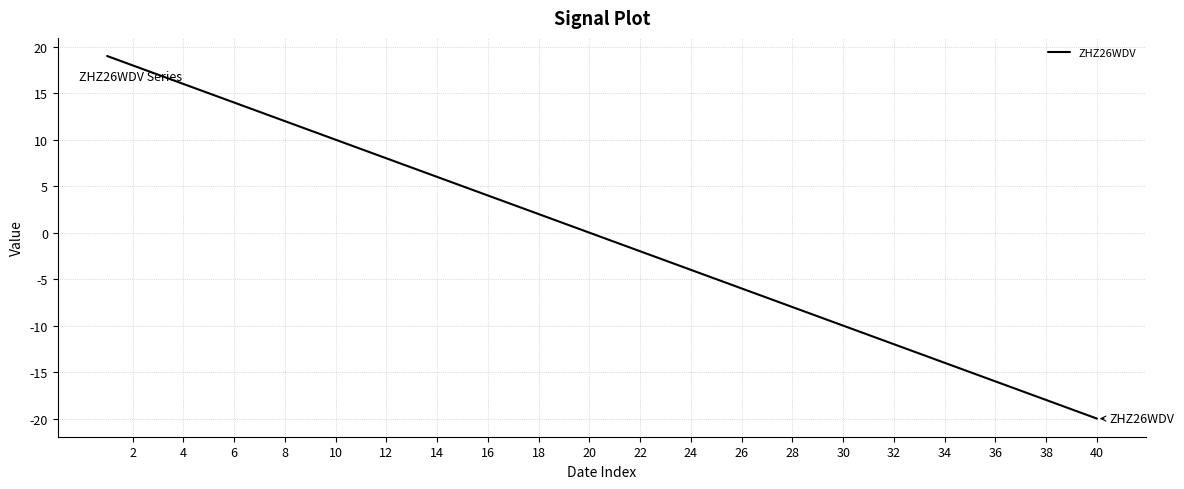

What is the minimum value shown in the chart?

-20